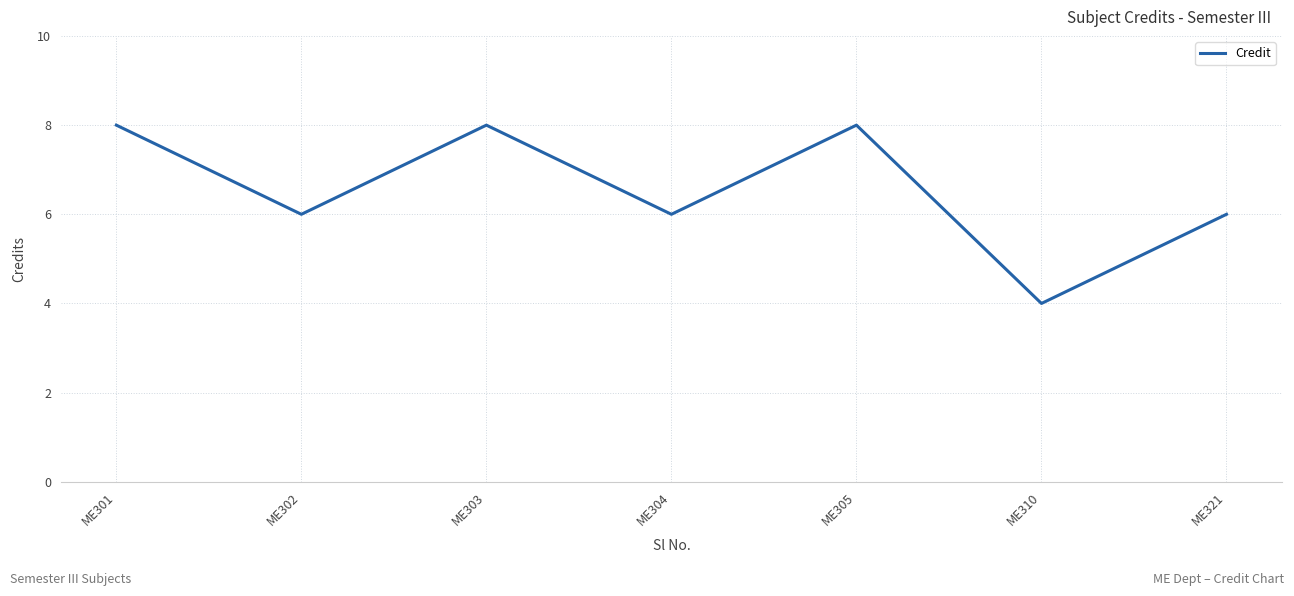

Reading left to right, what are all the values shown in this chart?

8	6	8	6	8	4	6